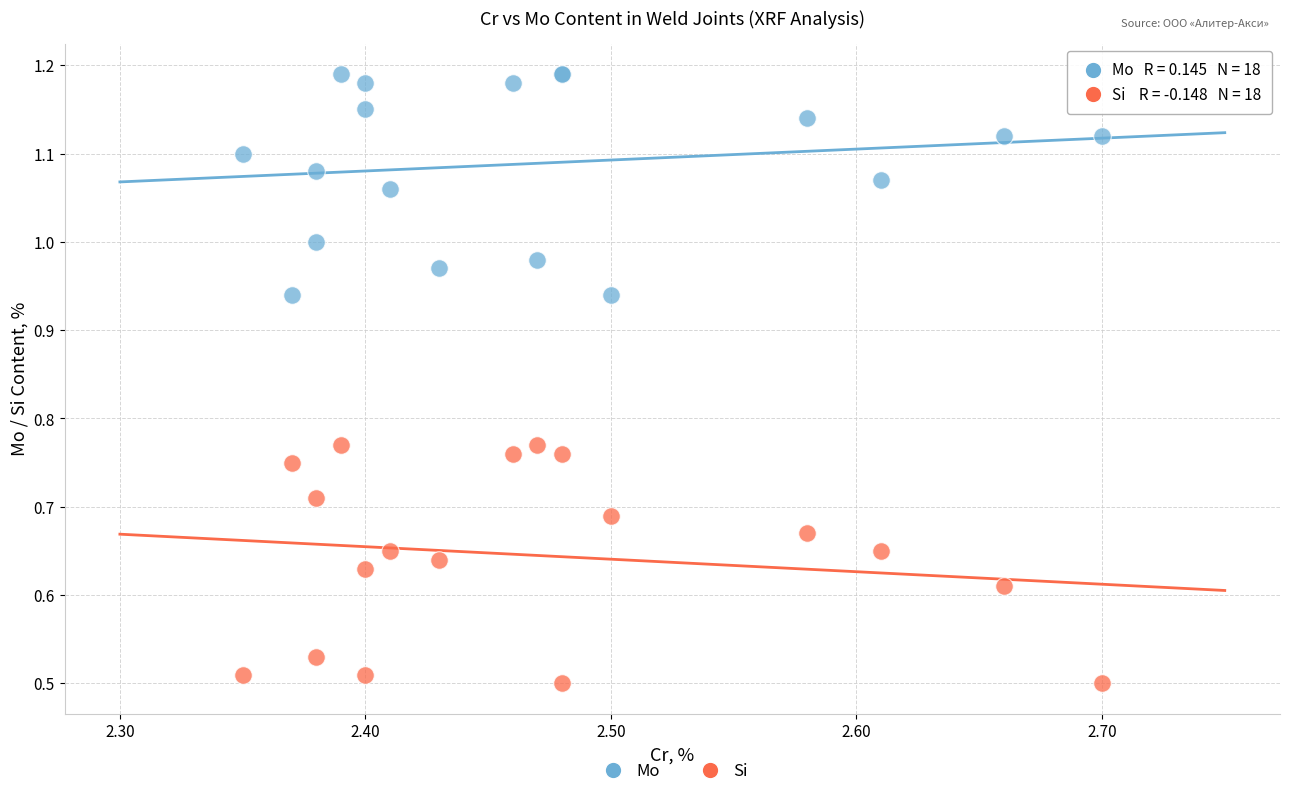

What is the X range (max minus min) for the scatter plot?

0.4